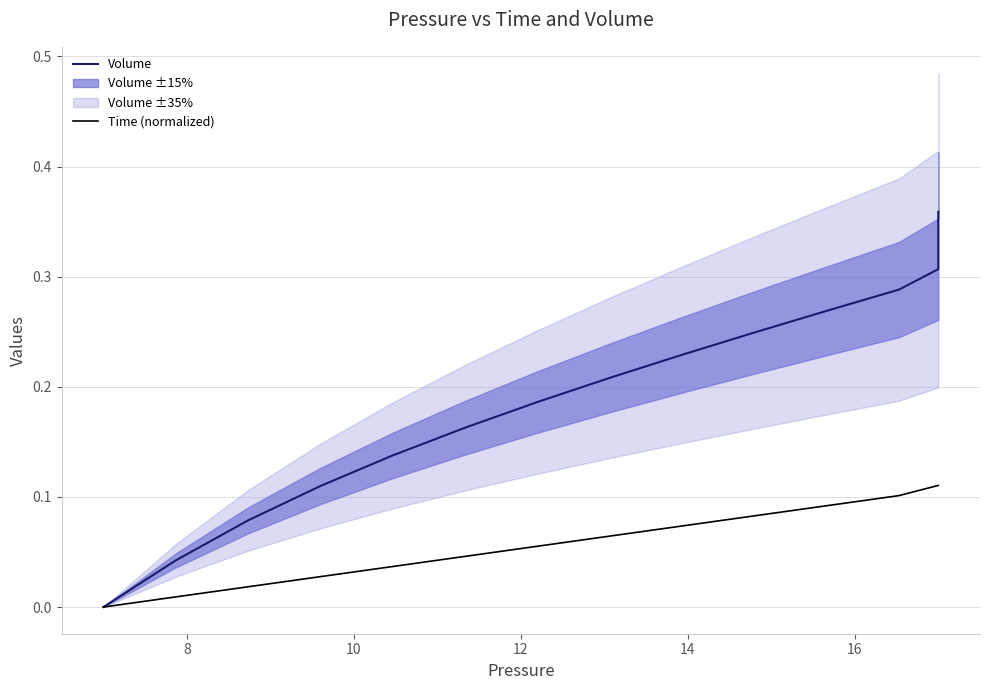

How many values are between 0 and 1?

40